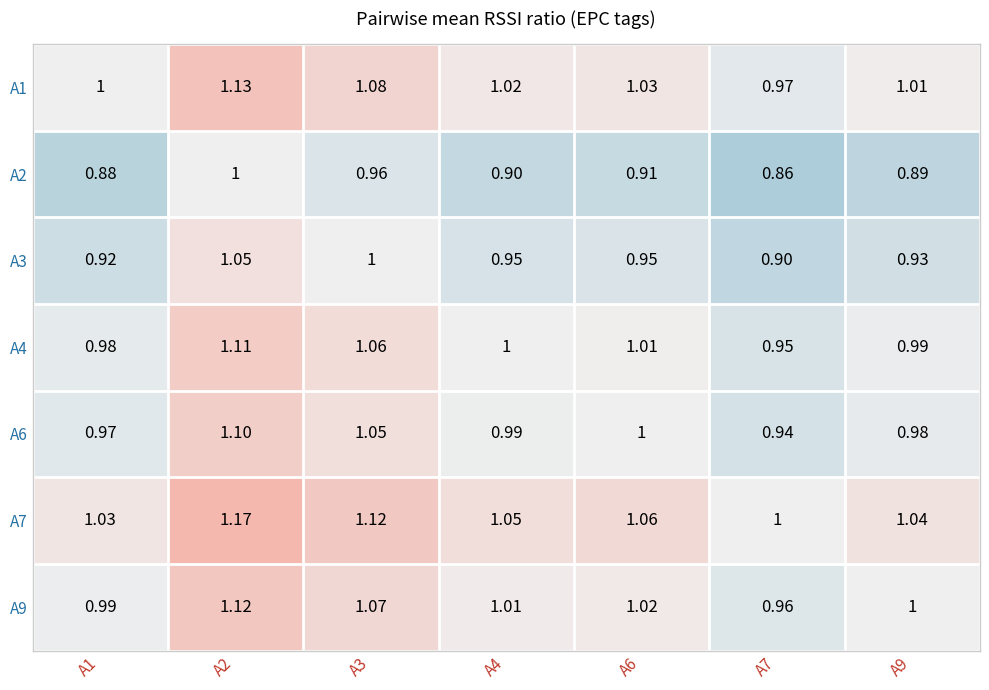

Which series has the largest total across all categories?

A7